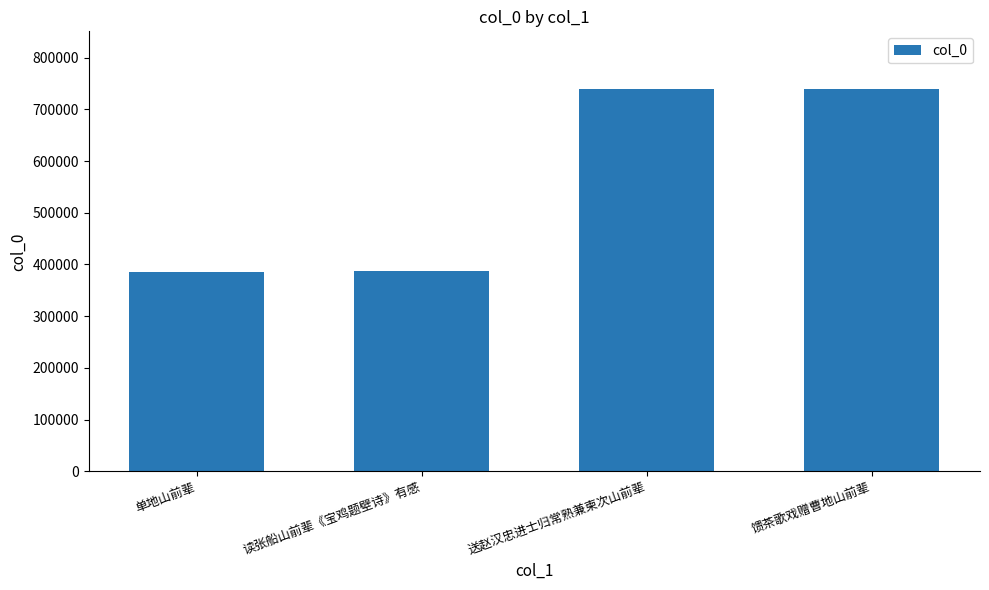

Is it true that the value at 送赵汉忠进士归常熟兼柬次山前辈 is 158936?

False